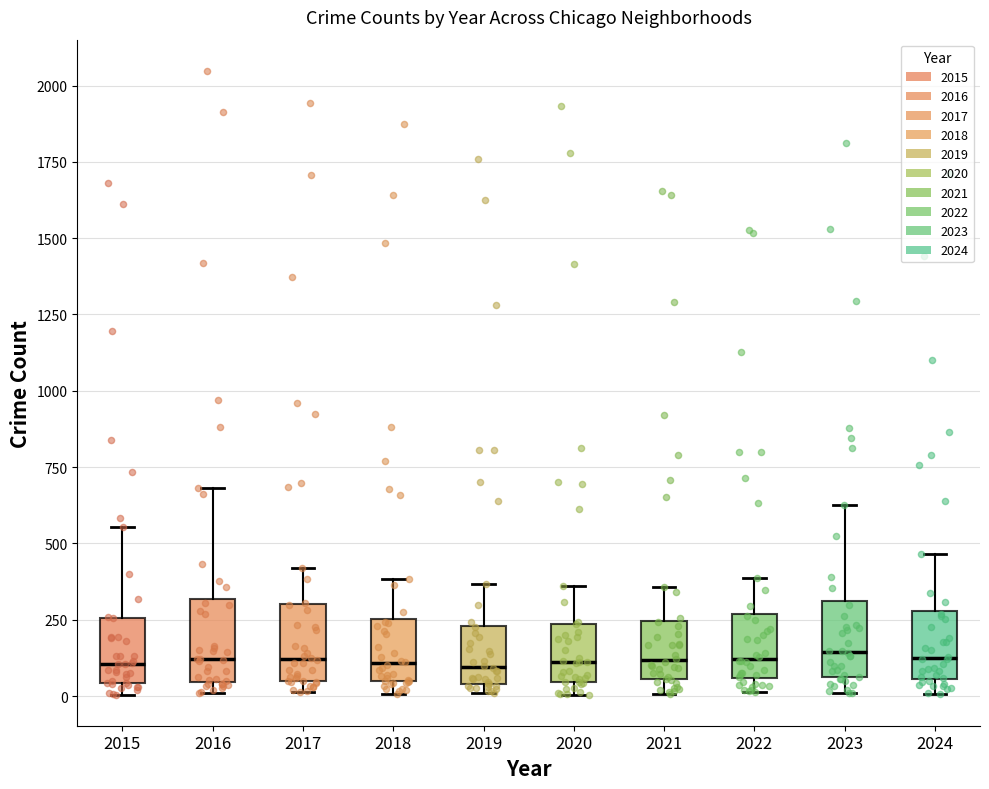

Where does the upper whisker of the box at x = 2016 end on the y-axis? The values are not printed on the chart, so give them approximately, as read against the axis.

700